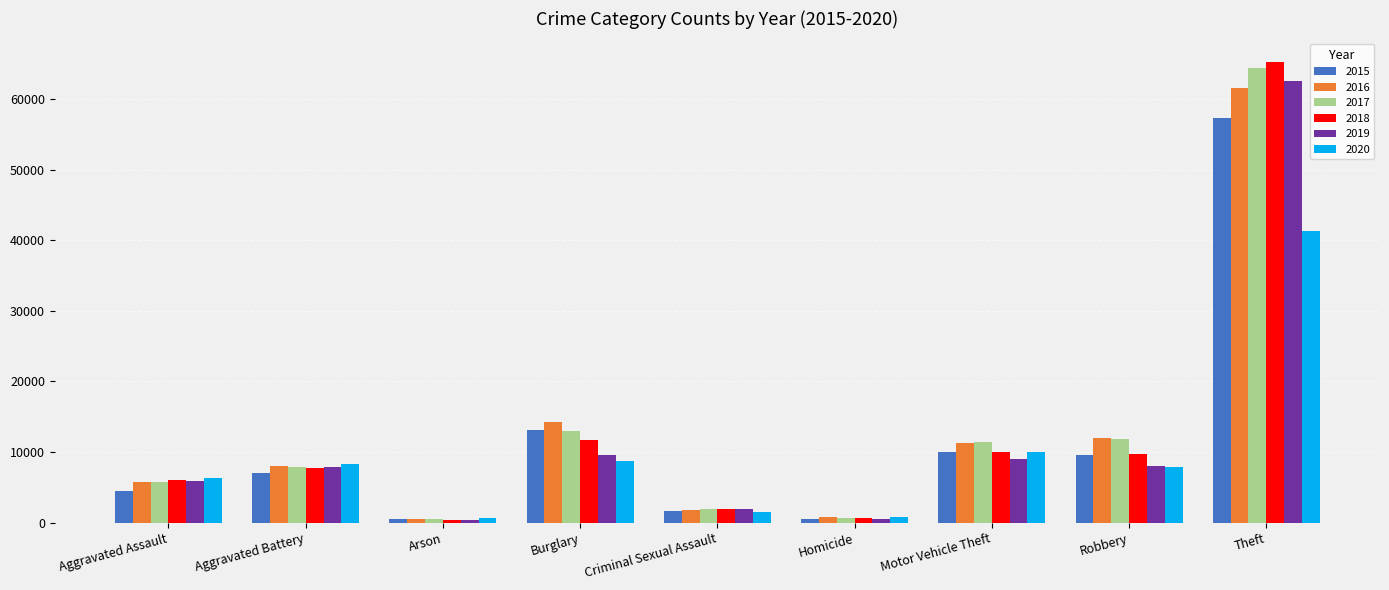

What position from the right is Motor Vehicle Theft?

3